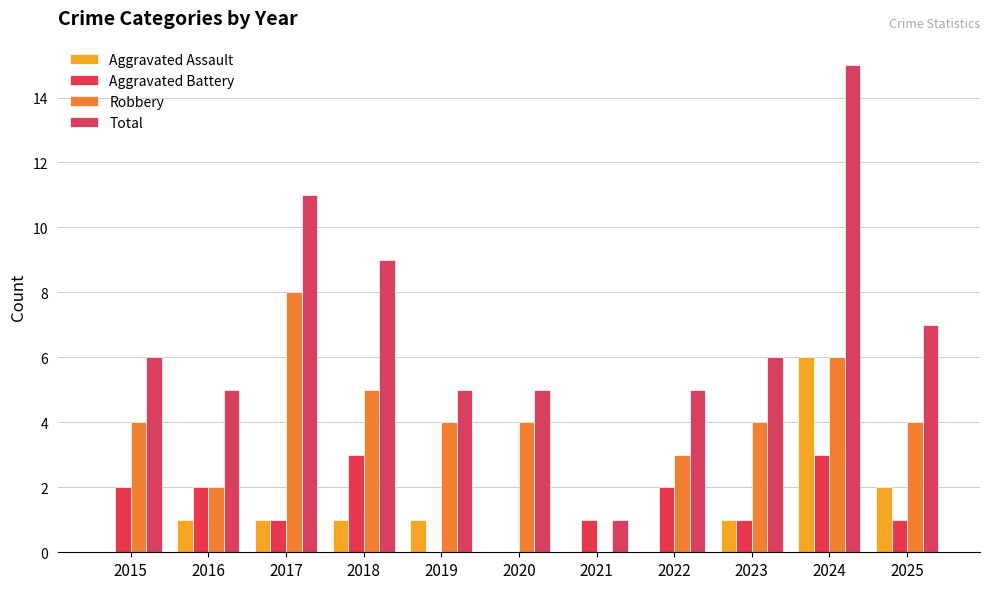

What is the maximum value shown in the chart?

15